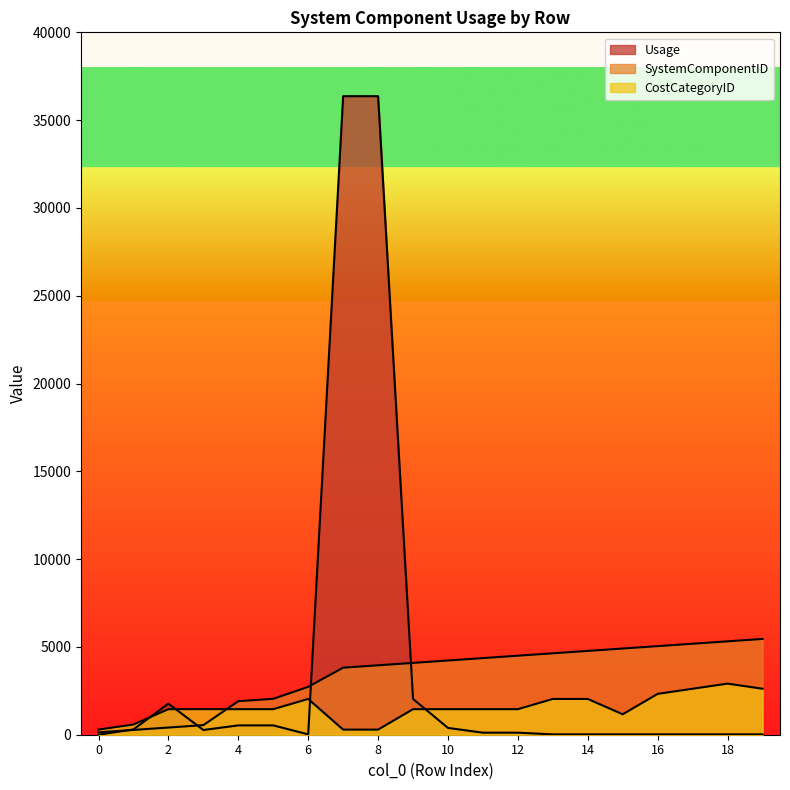

In CostCategoryID, how many points are higher than both neighbors (excluding endpoints)?

2